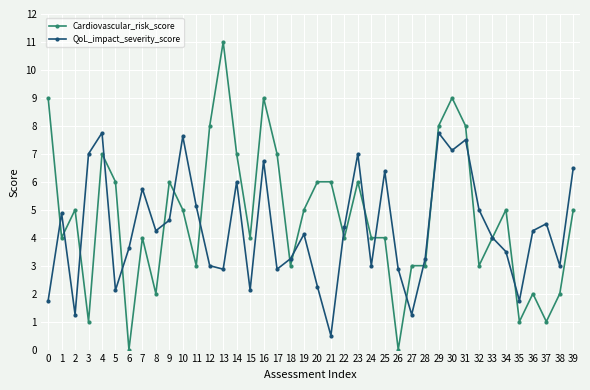

What is the average value of the Cardiovascular_risk_score series?

4.8